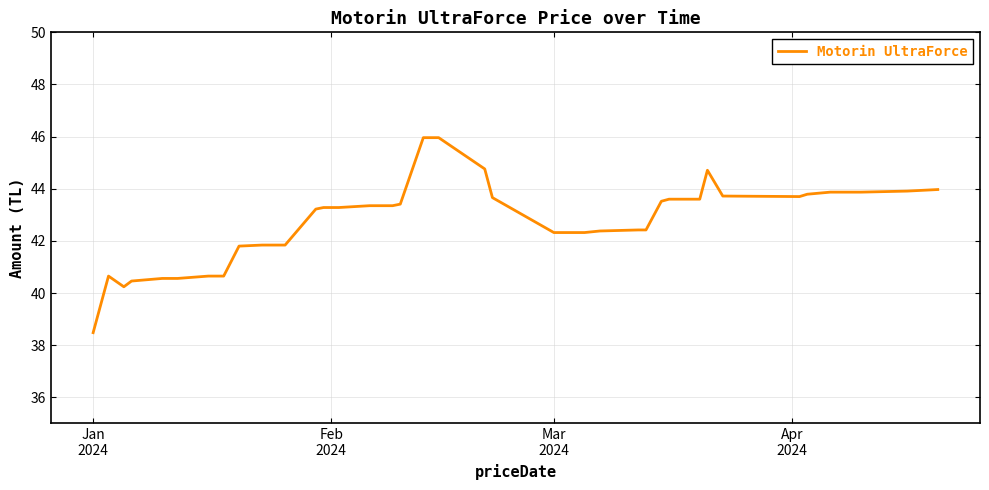

What is the minimum value shown in the chart?

38.5